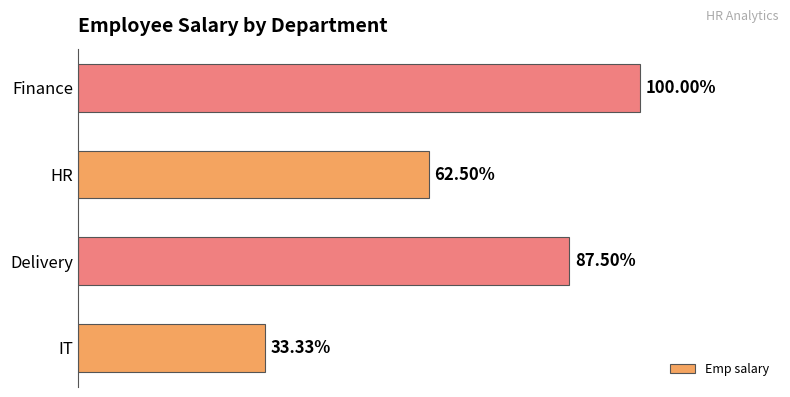

Does the chart contain any negative values?

No